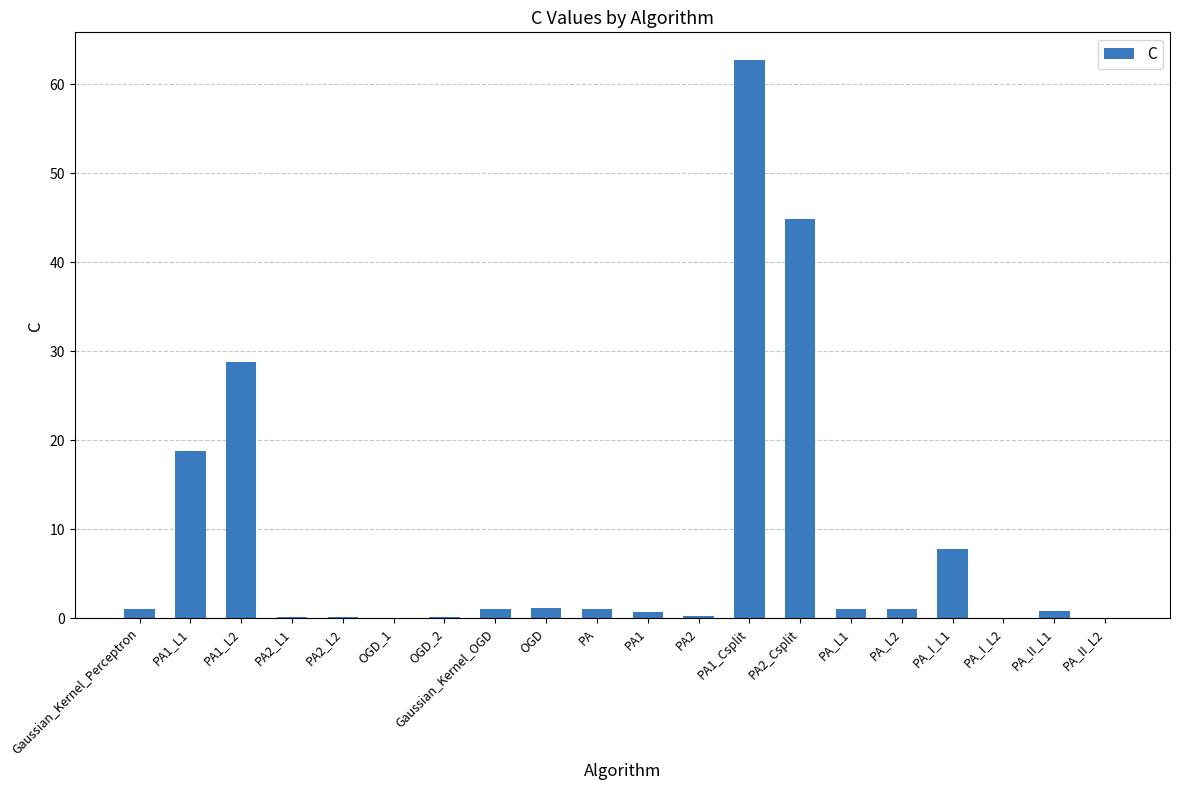

What value does the data have at PA_II_L1?

0.8